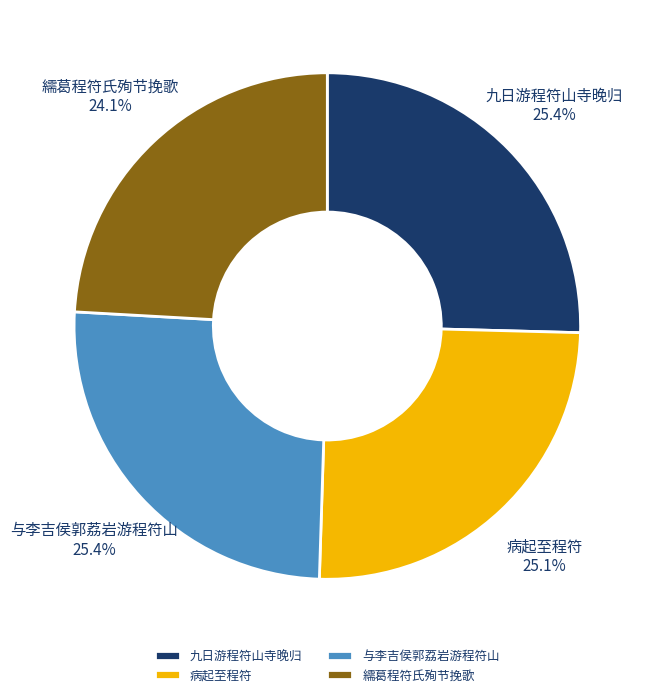

Is it true that 九日游程符山寺晚归 is 25% of the pie?

True